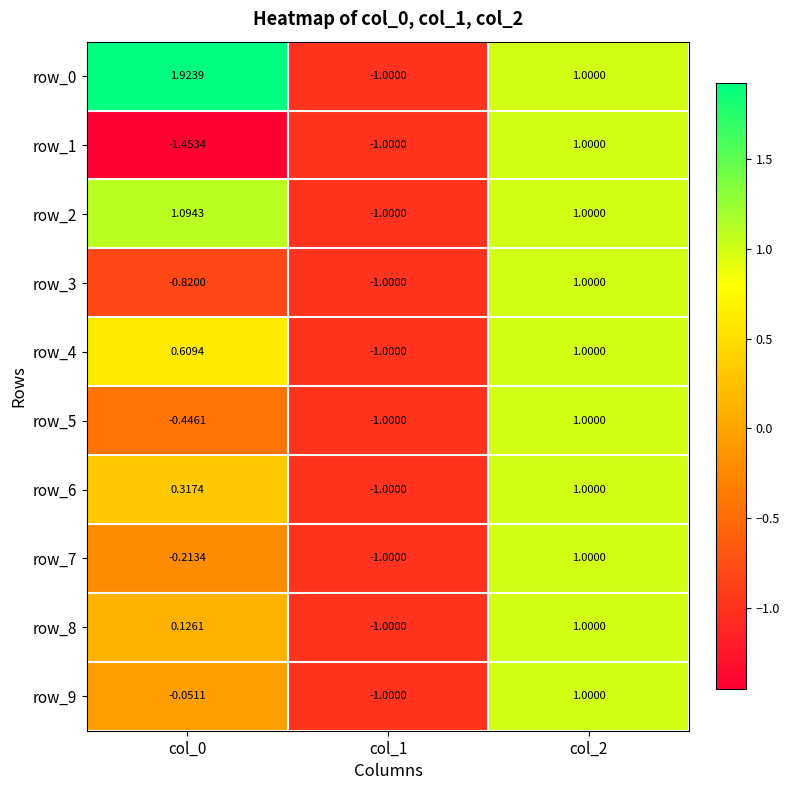

The row_1 series shows -0.9 at col_0. True or false?

False